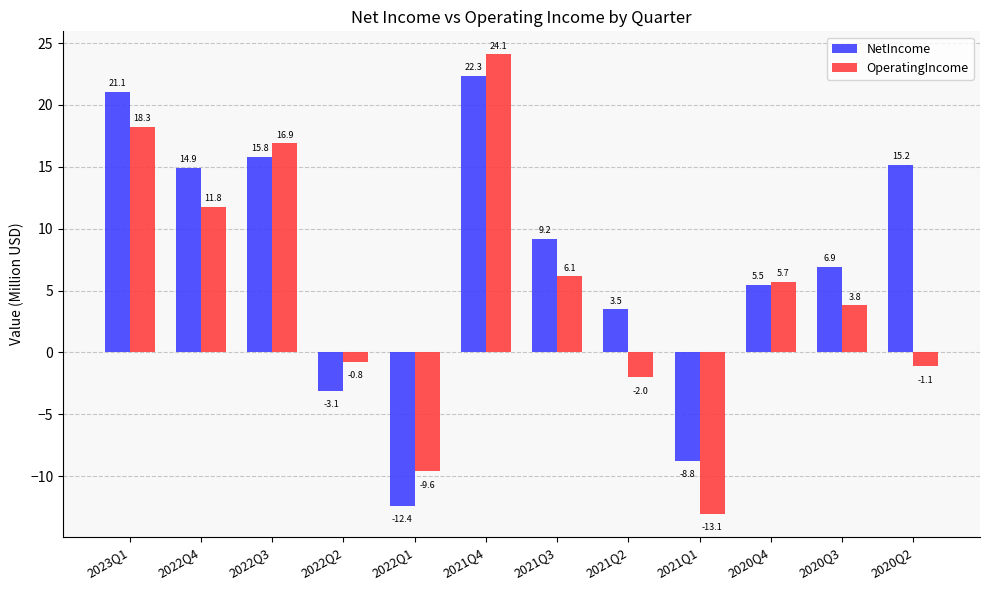

Is it true that OperatingIncome equals 3.4 at 2021Q3?

False